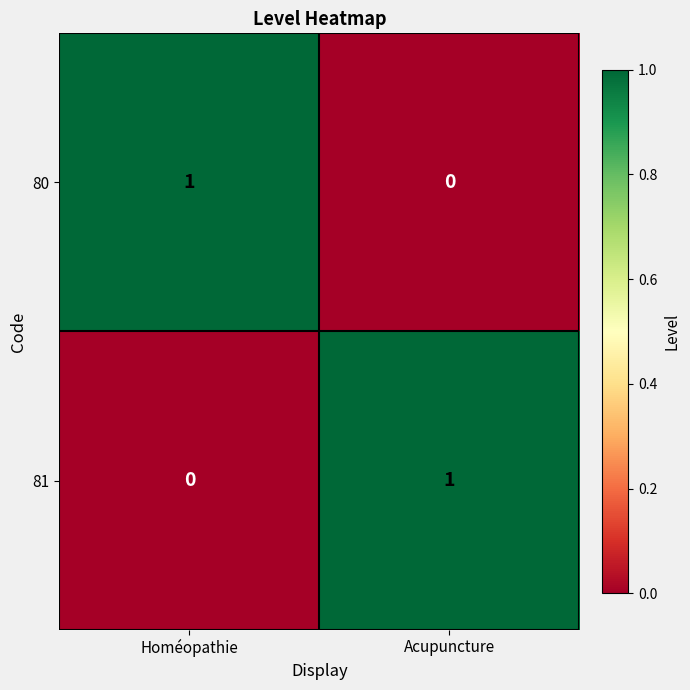

At which label does 80 reach its minimum?

Acupuncture